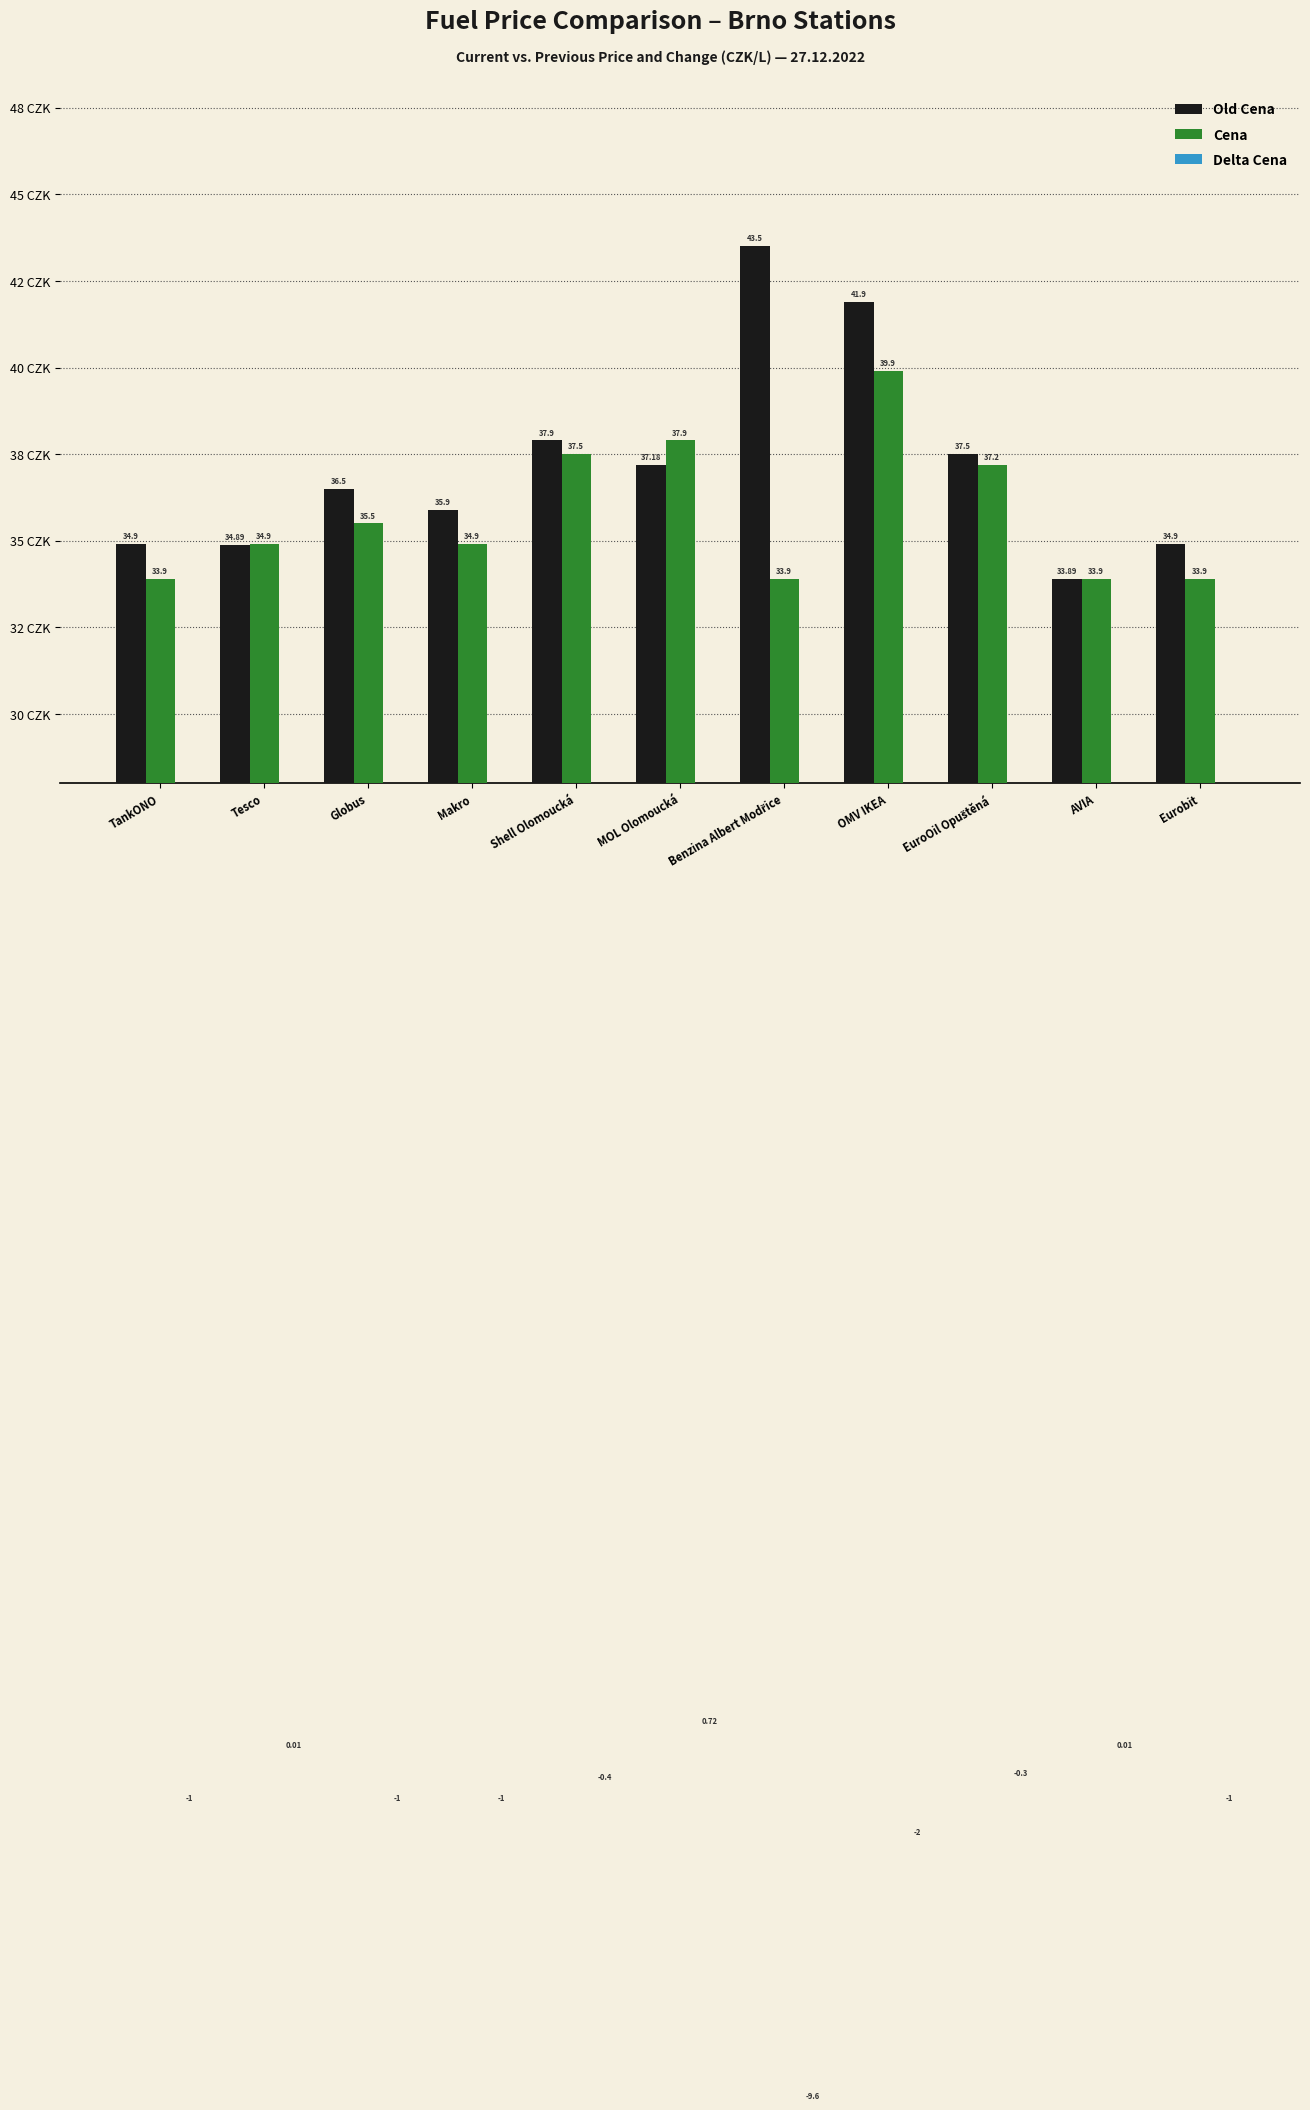

How many bars are there in each group?

3